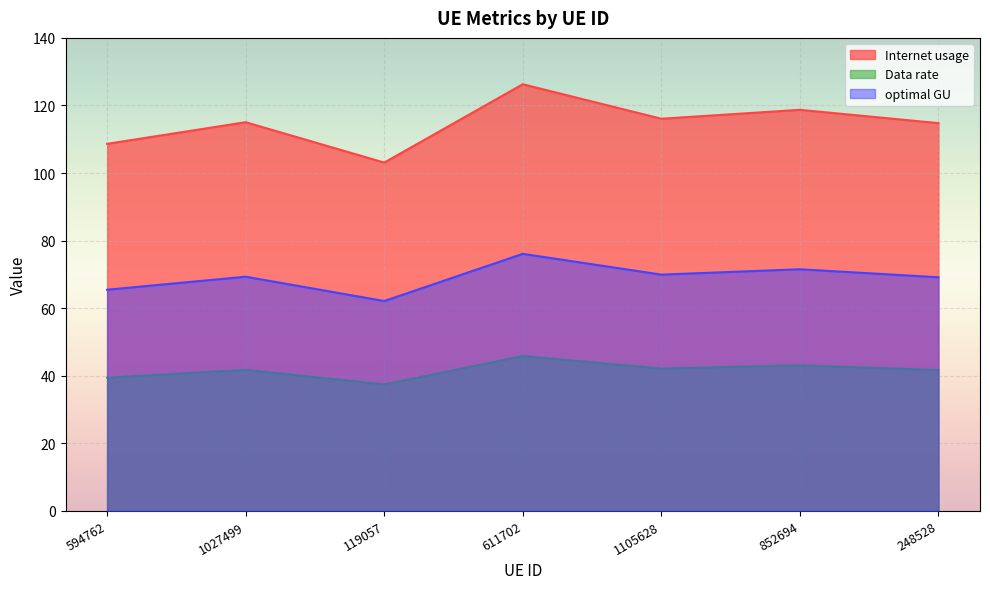

What are all the series names shown in the legend?

Internet usage, Data rate, optimal GU